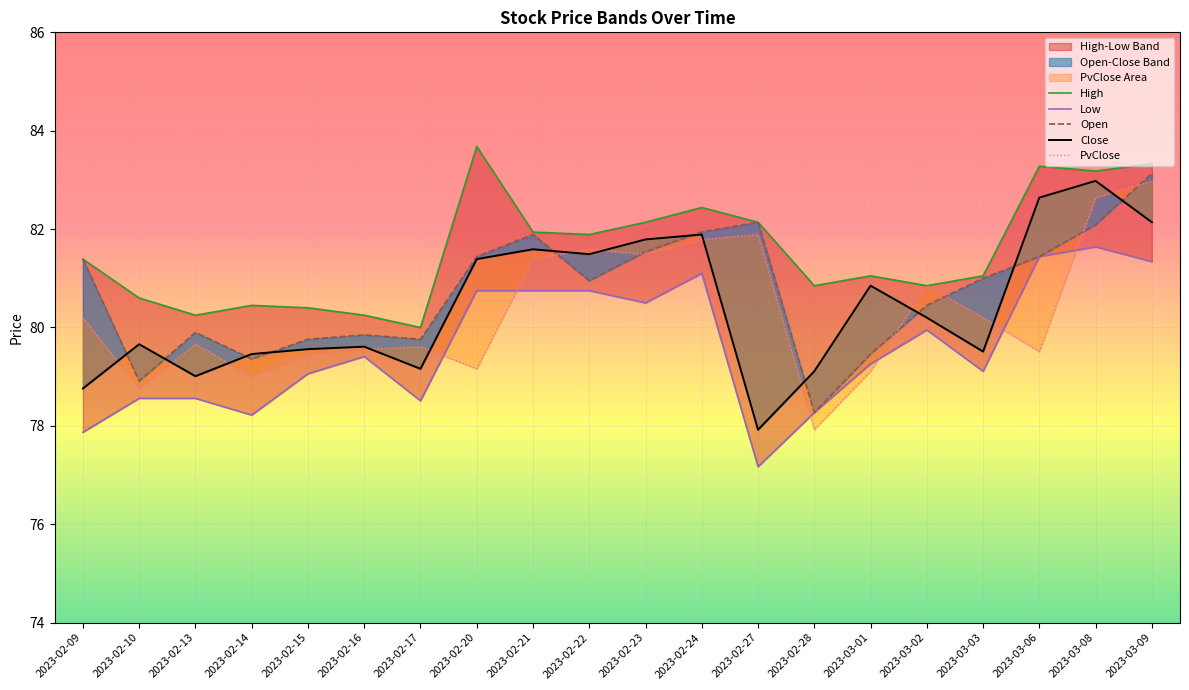

What is the label of the 13th point from the right?

2023-02-20